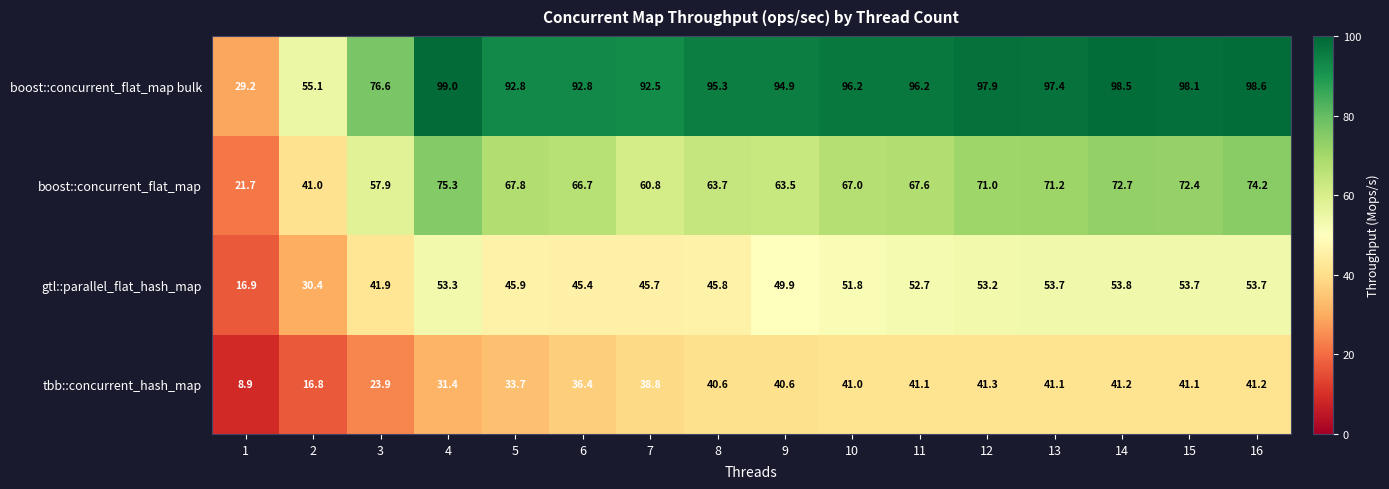

What is the greatest value displayed?

99.0